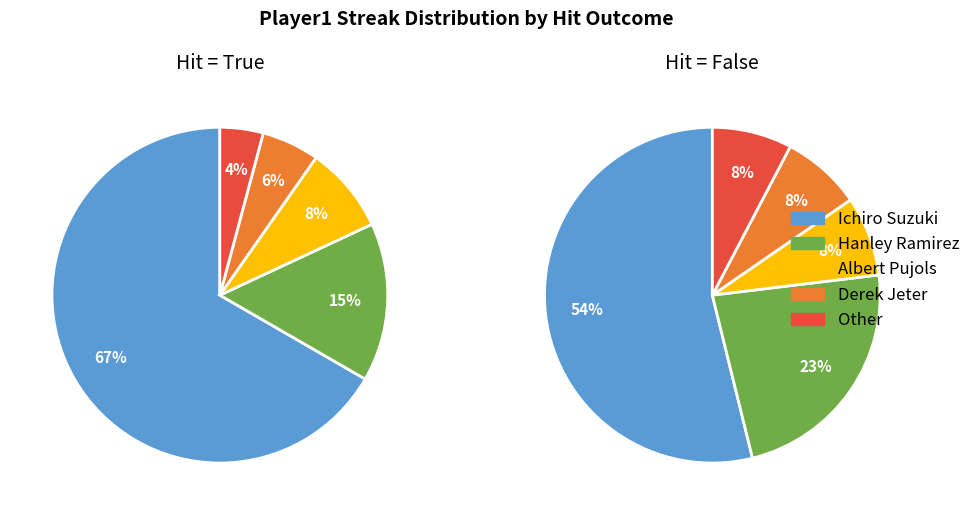

What portion of the pie excludes Other?

95.3%